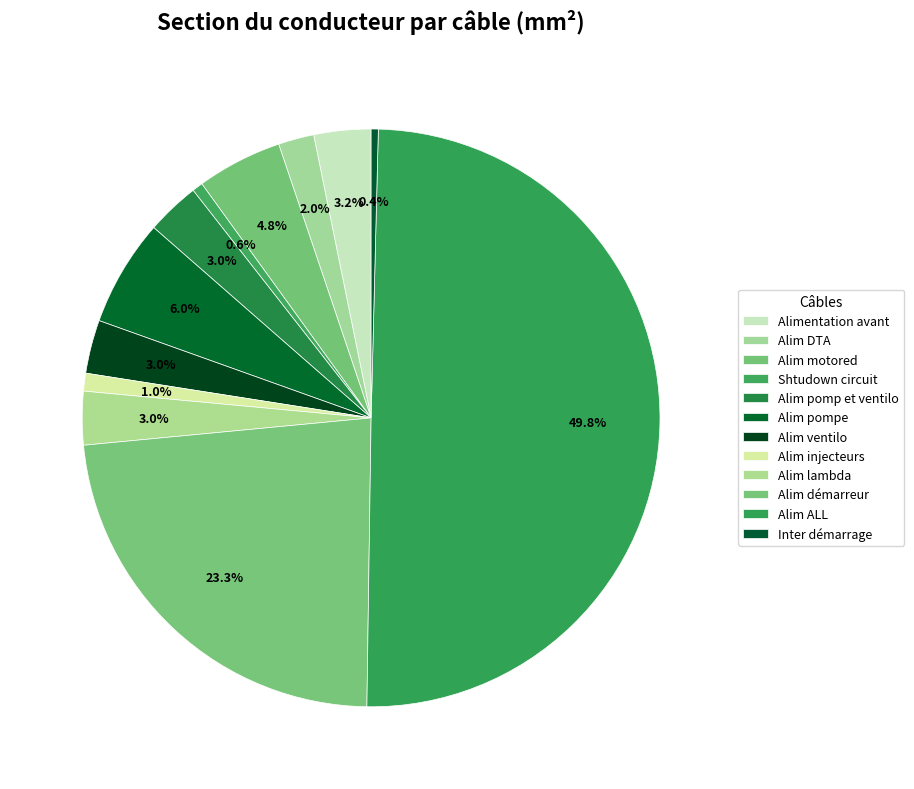

How many segments does this pie chart have?

12